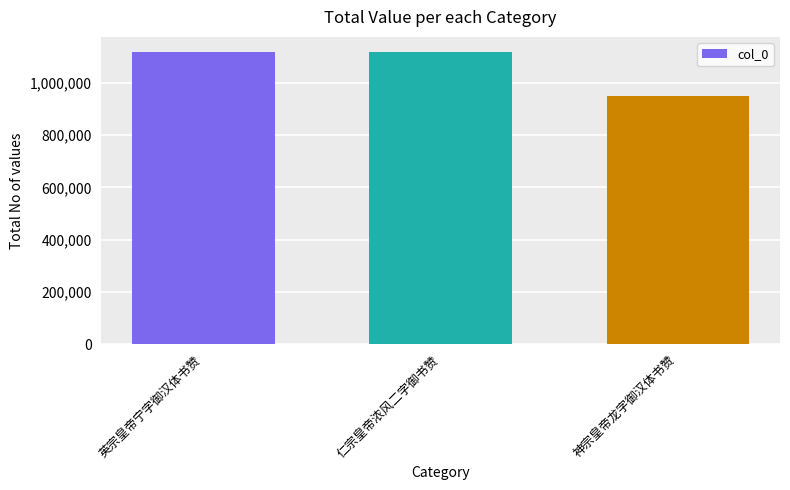

True or false: the data shows 1119253 at 仁宗皇帝浓风二字御书赞.

True